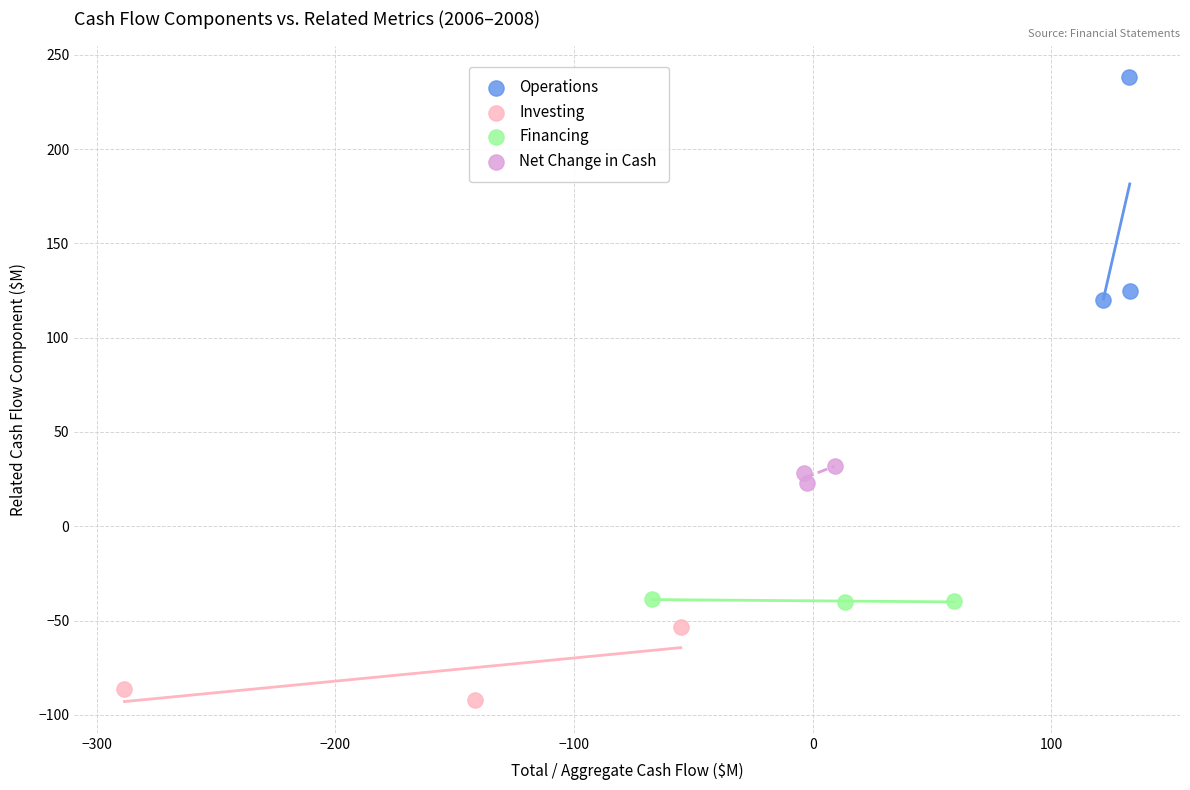

Which series has the widest spread of Y values?

Operations